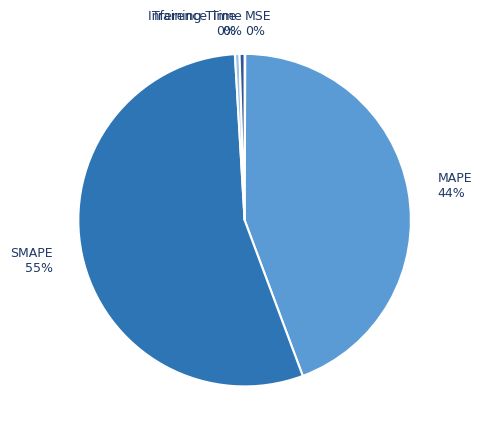

Does SMAPE represent more than half of the total?

Yes